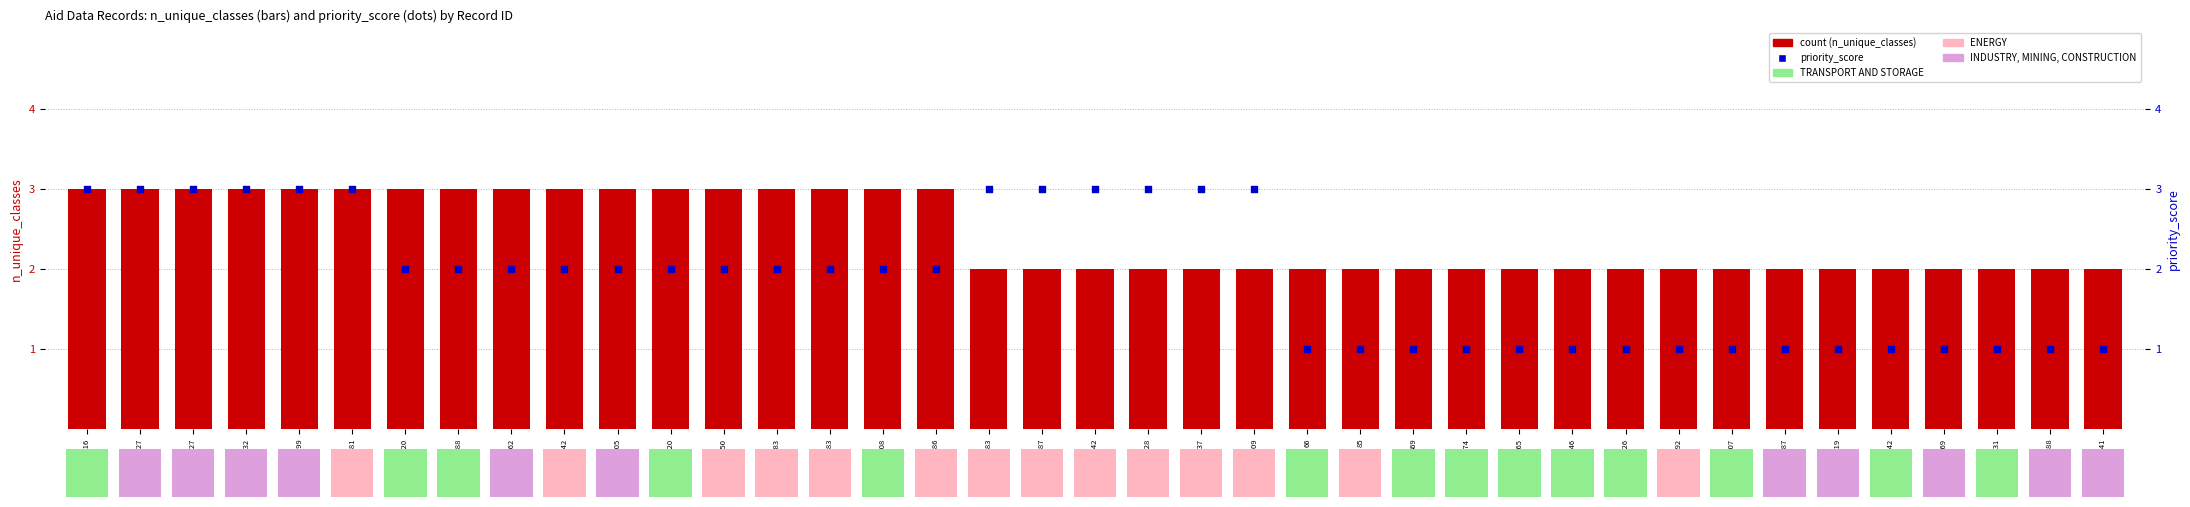

At which category is the sum across all series the highest?

34616